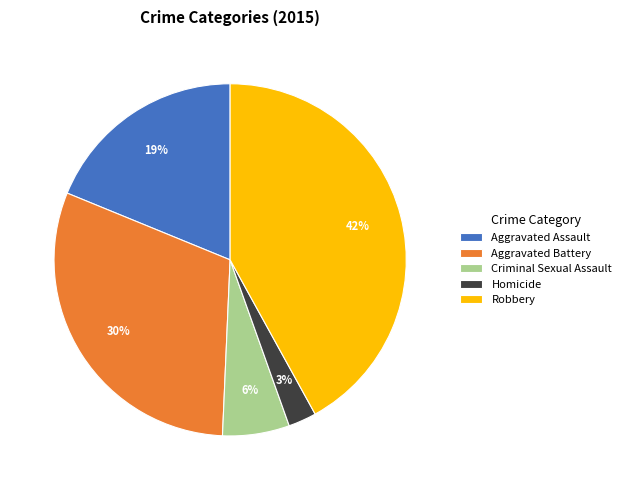

True or false: Aggravated Battery accounts for 42% of the total.

False